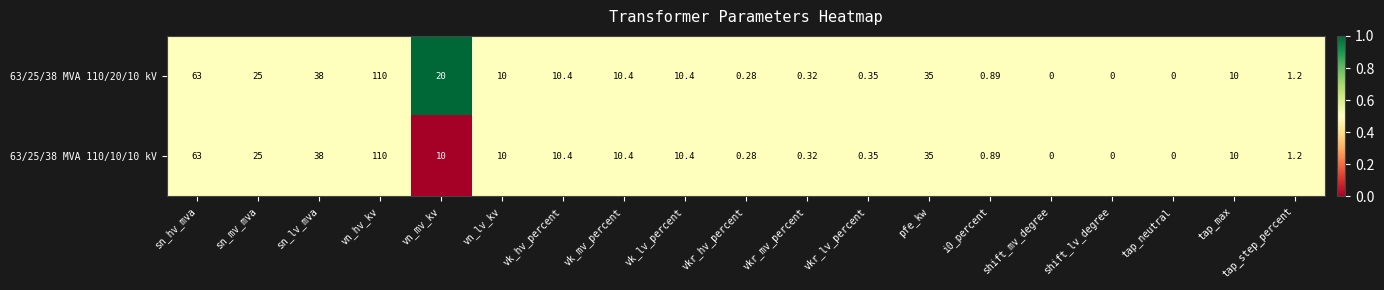

At which label does 63/25/38 MVA 110/20/10 kV first exceed 10?

sn_hv_mva